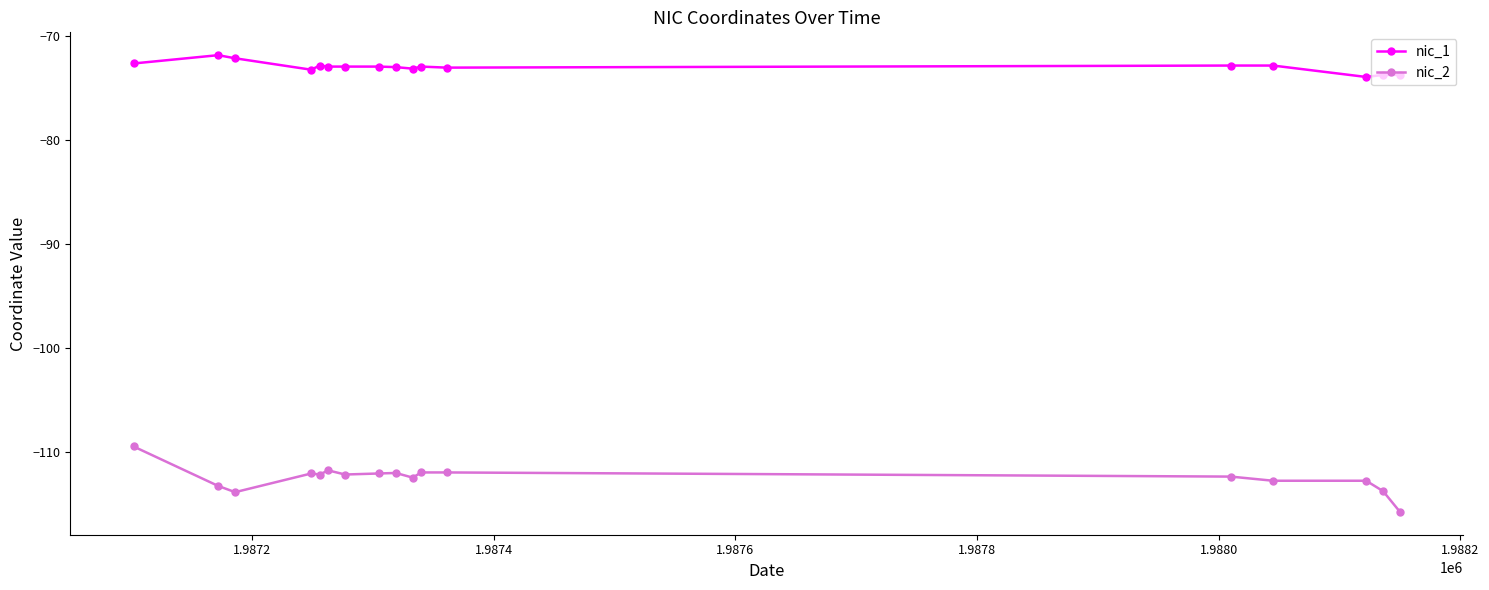

What is the difference between the maximum and minimum values in the nic_1 series?

2.1